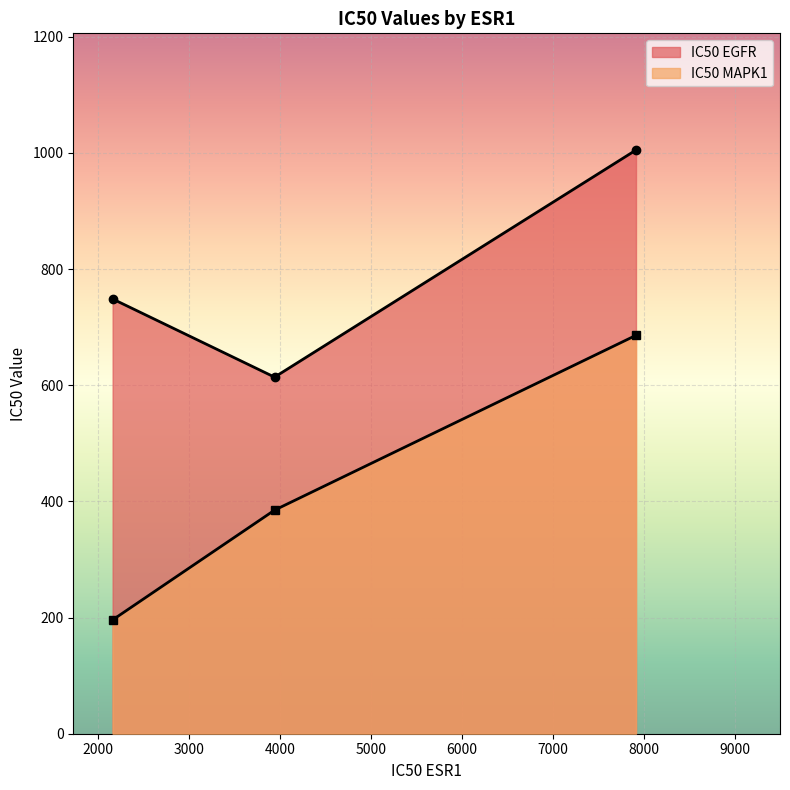

What is the spread (max minus min) of values at 3940.88?

229.0